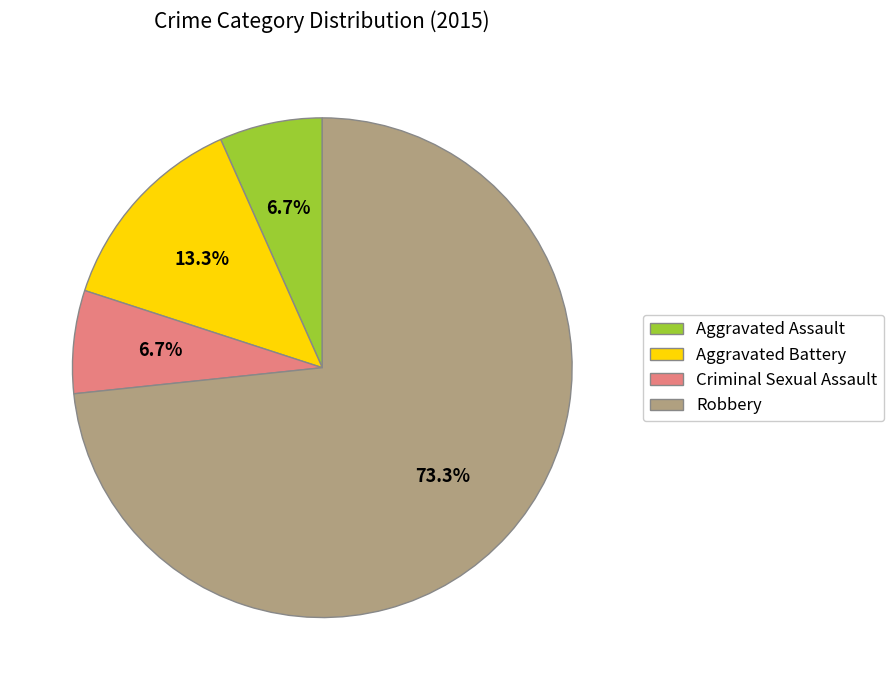

Between Criminal Sexual Assault and Robbery, which is larger?

Robbery